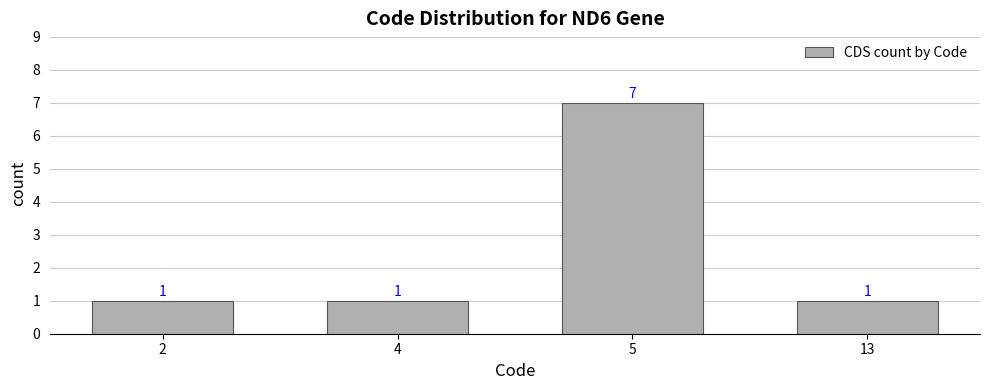

The chart shows a value of 1 at 13. True or false?

True